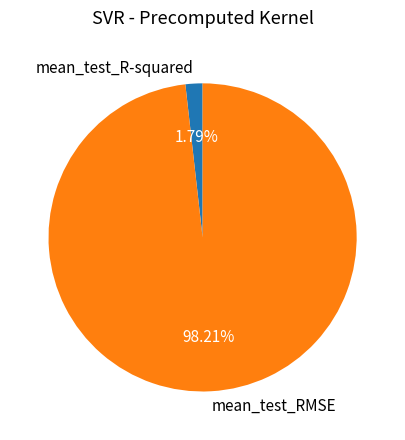

What is the largest slice in the pie chart?

mean_test_RMSE